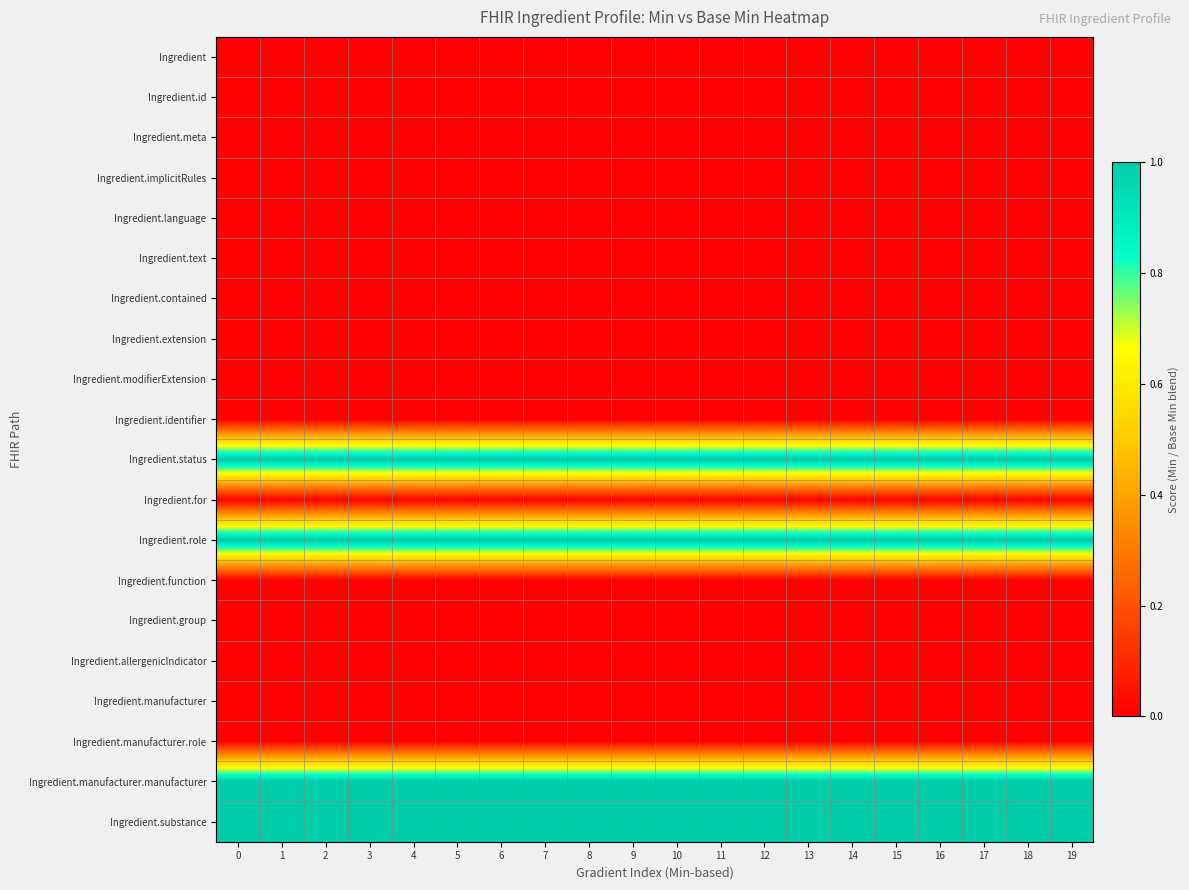

Reading left to right, list all the values displayed in this chart.

Ingredient: 0=0	1=0	2=0	3=0	4=0	5=0	6=0	7=0	8=0	9=0	10=0	11=0	12=0	13=0	14=0	15=0	16=0	17=0	18=0	19=0
Ingredient.id: 0=0	1=0	2=0	3=0	4=0	5=0	6=0	7=0	8=0	9=0	10=0	11=0	12=0	13=0	14=0	15=0	16=0	17=0	18=0	19=0
Ingredient.meta: 0=0	1=0	2=0	3=0	4=0	5=0	6=0	7=0	8=0	9=0	10=0	11=0	12=0	13=0	14=0	15=0	16=0	17=0	18=0	19=0
Ingredient.implicitRules: 0=0	1=0	2=0	3=0	4=0	5=0	6=0	7=0	8=0	9=0	10=0	11=0	12=0	13=0	14=0	15=0	16=0	17=0	18=0	19=0
Ingredient.language: 0=0	1=0	2=0	3=0	4=0	5=0	6=0	7=0	8=0	9=0	10=0	11=0	12=0	13=0	14=0	15=0	16=0	17=0	18=0	19=0
Ingredient.text: 0=0	1=0	2=0	3=0	4=0	5=0	6=0	7=0	8=0	9=0	10=0	11=0	12=0	13=0	14=0	15=0	16=0	17=0	18=0	19=0
Ingredient.contained: 0=0	1=0	2=0	3=0	4=0	5=0	6=0	7=0	8=0	9=0	10=0	11=0	12=0	13=0	14=0	15=0	16=0	17=0	18=0	19=0
Ingredient.extension: 0=0	1=0	2=0	3=0	4=0	5=0	6=0	7=0	8=0	9=0	10=0	11=0	12=0	13=0	14=0	15=0	16=0	17=0	18=0	19=0
Ingredient.modifierExtension: 0=0	1=0	2=0	3=0	4=0	5=0	6=0	7=0	8=0	9=0	10=0	11=0	12=0	13=0	14=0	15=0	16=0	17=0	18=0	19=0
Ingredient.identifier: 0=0	1=0	2=0	3=0	4=0	5=0	6=0	7=0	8=0	9=0	10=0	11=0	12=0	13=0	14=0	15=0	16=0	17=0	18=0	19=0
Ingredient.status: 0=1	1=1	2=1	3=1	4=1	5=1	6=1	7=1	8=1	9=1	10=1	11=1	12=1	13=1	14=1	15=1	16=1	17=1	18=1	19=1
Ingredient.for: 0=0	1=0	2=0	3=0	4=0	5=0	6=0	7=0	8=0	9=0	10=0	11=0	12=0	13=0	14=0	15=0	16=0	17=0	18=0	19=0
Ingredient.role: 0=1	1=1	2=1	3=1	4=1	5=1	6=1	7=1	8=1	9=1	10=1	11=1	12=1	13=1	14=1	15=1	16=1	17=1	18=1	19=1
Ingredient.function: 0=0	1=0	2=0	3=0	4=0	5=0	6=0	7=0	8=0	9=0	10=0	11=0	12=0	13=0	14=0	15=0	16=0	17=0	18=0	19=0
Ingredient.group: 0=0	1=0	2=0	3=0	4=0	5=0	6=0	7=0	8=0	9=0	10=0	11=0	12=0	13=0	14=0	15=0	16=0	17=0	18=0	19=0
Ingredient.allergenicIndicator: 0=0	1=0	2=0	3=0	4=0	5=0	6=0	7=0	8=0	9=0	10=0	11=0	12=0	13=0	14=0	15=0	16=0	17=0	18=0	19=0
Ingredient.manufacturer: 0=0	1=0	2=0	3=0	4=0	5=0	6=0	7=0	8=0	9=0	10=0	11=0	12=0	13=0	14=0	15=0	16=0	17=0	18=0	19=0
Ingredient.manufacturer.role: 0=0	1=0	2=0	3=0	4=0	5=0	6=0	7=0	8=0	9=0	10=0	11=0	12=0	13=0	14=0	15=0	16=0	17=0	18=0	19=0
Ingredient.manufacturer.manufacturer: 0=1	1=1	2=1	3=1	4=1	5=1	6=1	7=1	8=1	9=1	10=1	11=1	12=1	13=1	14=1	15=1	16=1	17=1	18=1	19=1
Ingredient.substance: 0=1	1=1	2=1	3=1	4=1	5=1	6=1	7=1	8=1	9=1	10=1	11=1	12=1	13=1	14=1	15=1	16=1	17=1	18=1	19=1